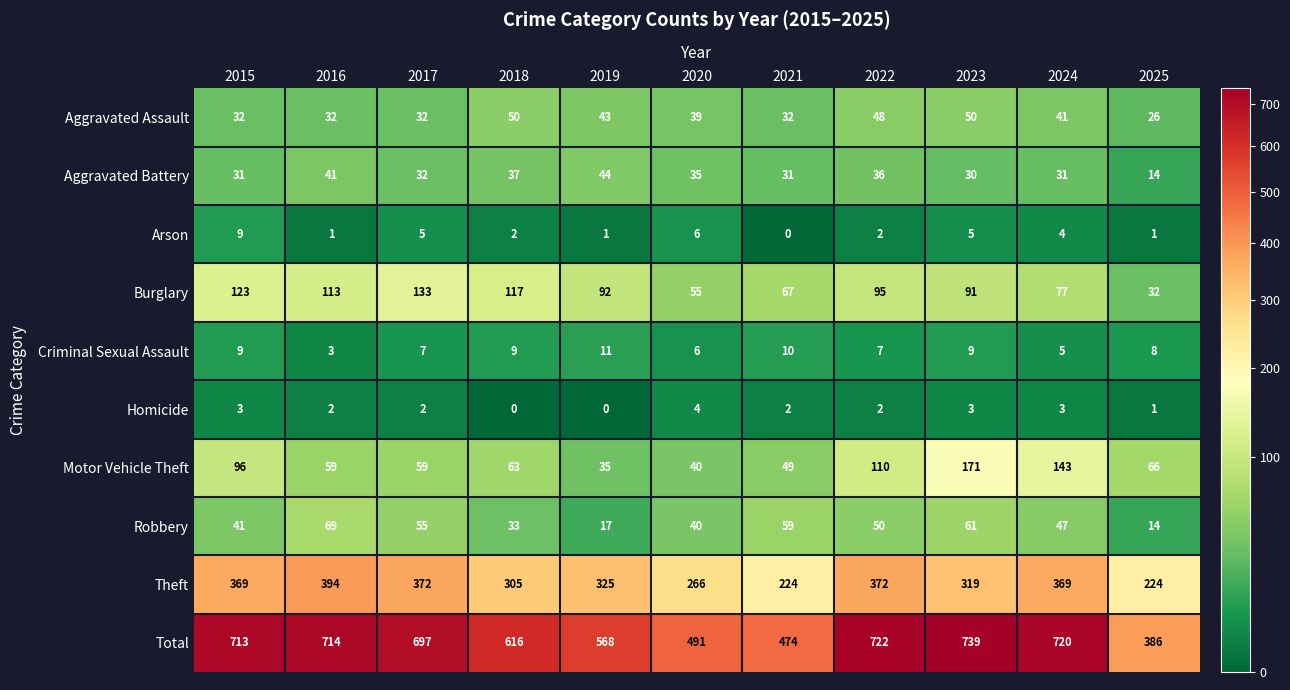

What is the sum of all Motor Vehicle Theft values?

891